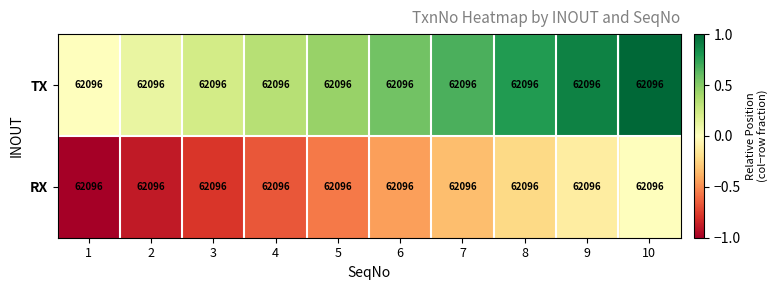

At how many categories does at least one series exceed 0?

9